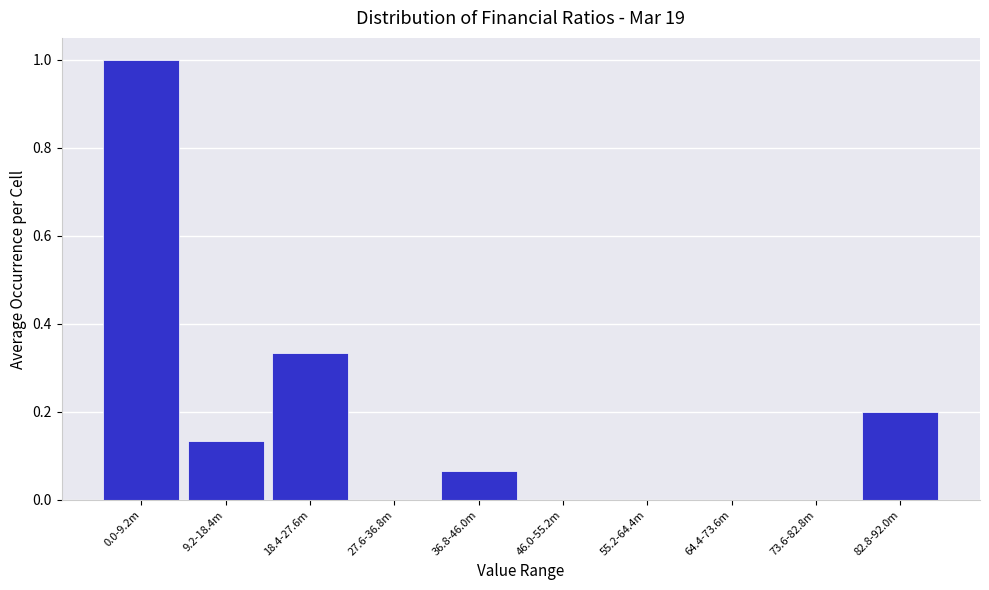

What is the maximum value shown in the chart?

1.0